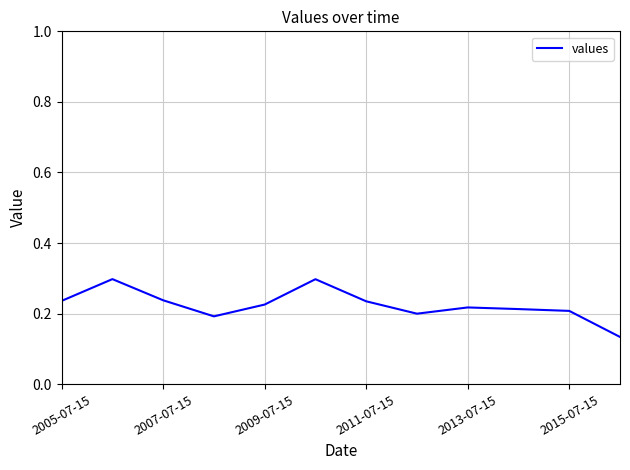

What is the greatest value displayed?

0.3